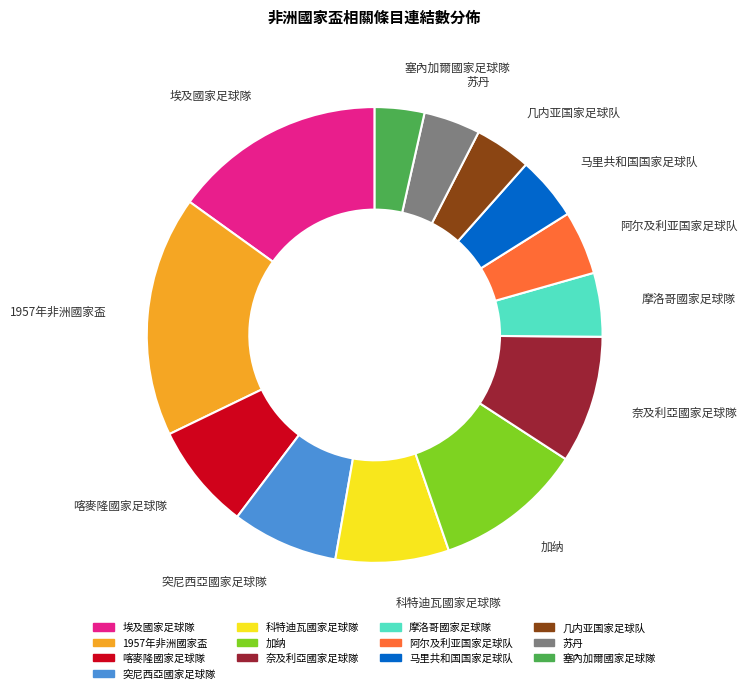

Is it true that 喀麥隆國家足球隊 is 23% of the pie?

False